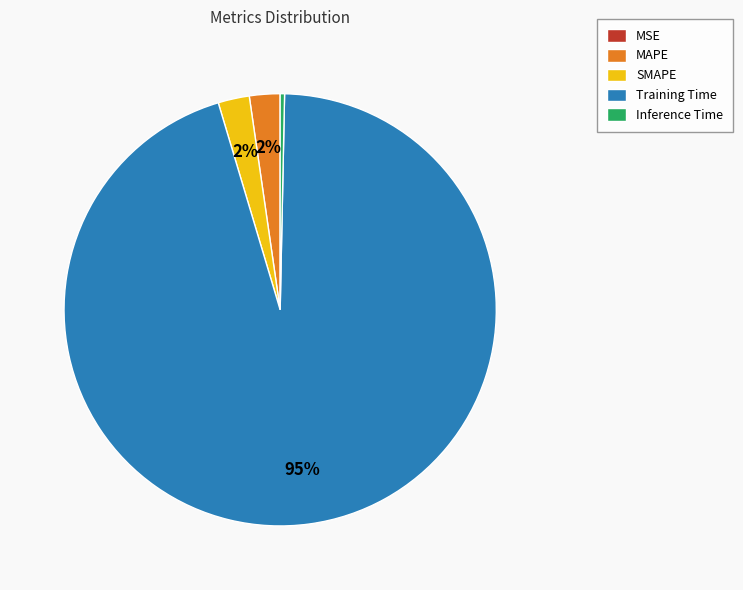

What percentage is the SMAPE slice, to the nearest percent?

2%